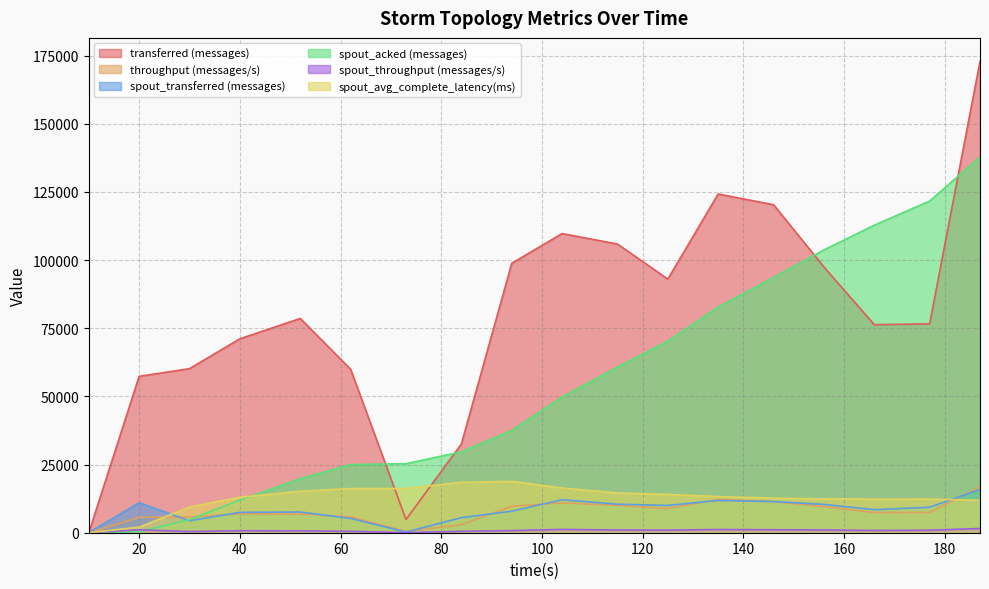

Reading left to right, list all the values displayed in this chart.

transferred (messages): 10=0.0	20=57360.0	30=60180.0	40=71140.0	52=78600.0	62=59980.0	73=4840.0	84=32540.0	94=98820.0	104=109740.0	115=105900.0	125=93040.0	135=124260.0	146=120320.0	156=97480.0	166=76320.0	177=76620.0	187=172880.0
throughput (messages/s): 10=0.0	20=5639.0	30=5736.0	40=6917.0	52=6846.0	62=5812.0	73=455.0	84=2945.0	94=9699.0	104=10935.0	115=10050.0	125=8860.0	135=12268.0	146=11404.0	156=9588.0	166=7409.0	177=7444.0	187=16867.0
spout_transferred (messages): 10=0.0	20=11000.0	30=4400.0	40=7460.0	52=7600.0	62=5240.0	73=260.0	84=5520.0	94=7900.0	104=12100.0	115=10460.0	125=10000.0	135=11840.0	146=11440.0	156=10380.0	166=8460.0	177=9340.0	187=15900.0
spout_acked (messages): 10=0.0	20=340.0	30=4820.0	40=11940.0	52=19840.0	62=25020.0	73=25320.0	84=29680.0	94=37540.0	104=49800.0	115=60800.0	125=70320.0	135=82800.0	146=93680.0	156=103740.0	166=112800.0	177=121680.0	187=137820.0
spout_throughput (messages/s): 10=0.0	20=1081.0	30=419.0	40=725.0	52=662.0	62=507.0	73=24.0	84=499.0	94=775.0	104=1205.0	115=992.0	125=952.0	135=1169.0	146=1084.0	156=1021.0	166=821.0	177=907.0	187=1551.0
spout_avg_complete_latency(ms): 10=0.0	20=2049.7	30=9412.6	40=13023.5	52=15204.8	62=16210.4	73=16235.3	84=18491.6	94=18832.9	104=16387.3	115=14584.4	125=14053.9	135=13234.0	146=12682.6	156=12426.3	166=12321.6	177=12345.4	187=11879.7